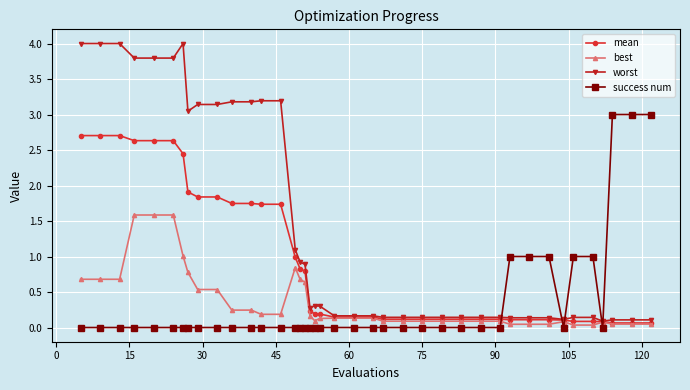

Which series has the largest total across all categories?

worst